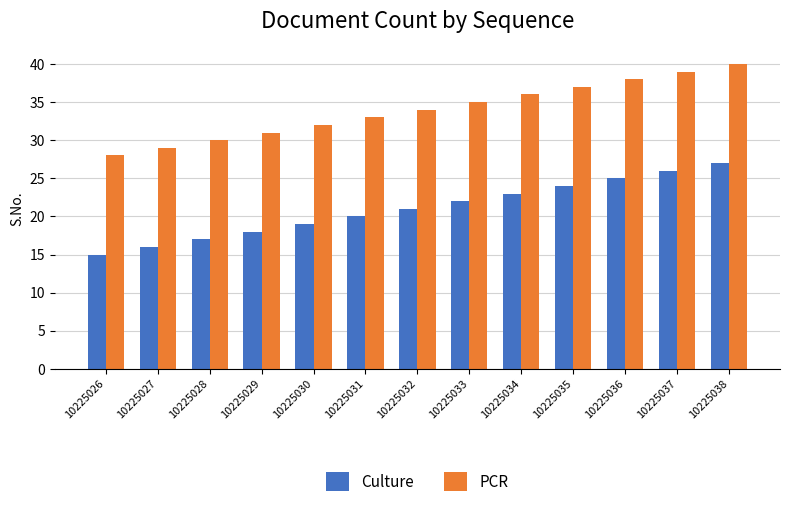

Which series has the largest total across all categories?

PCR